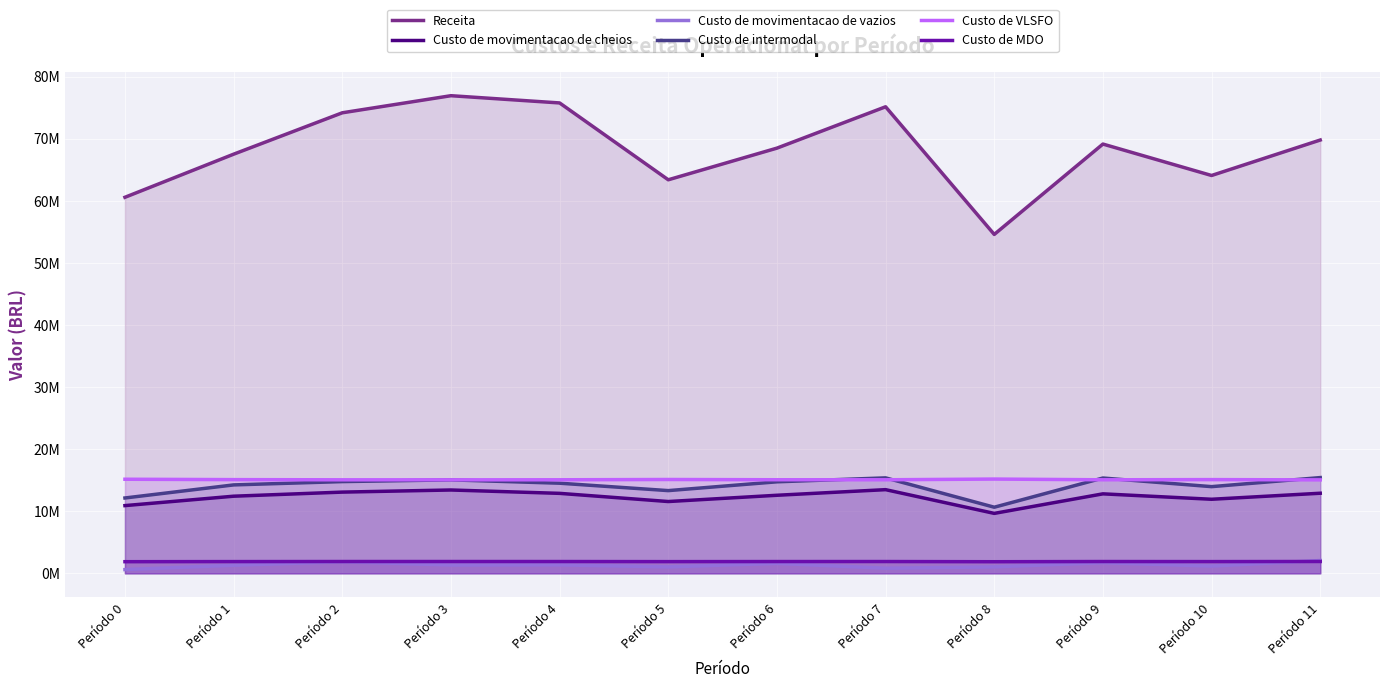

At how many categories does at least one series exceed 33270678?

12